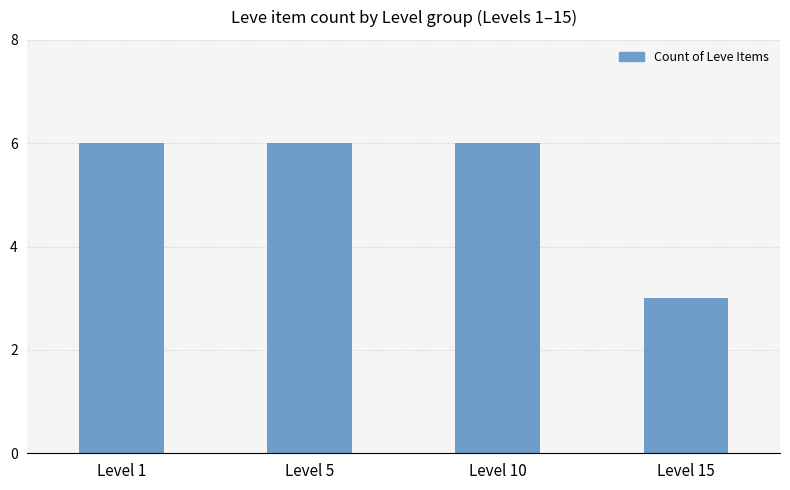

What is the sum of all values?

21